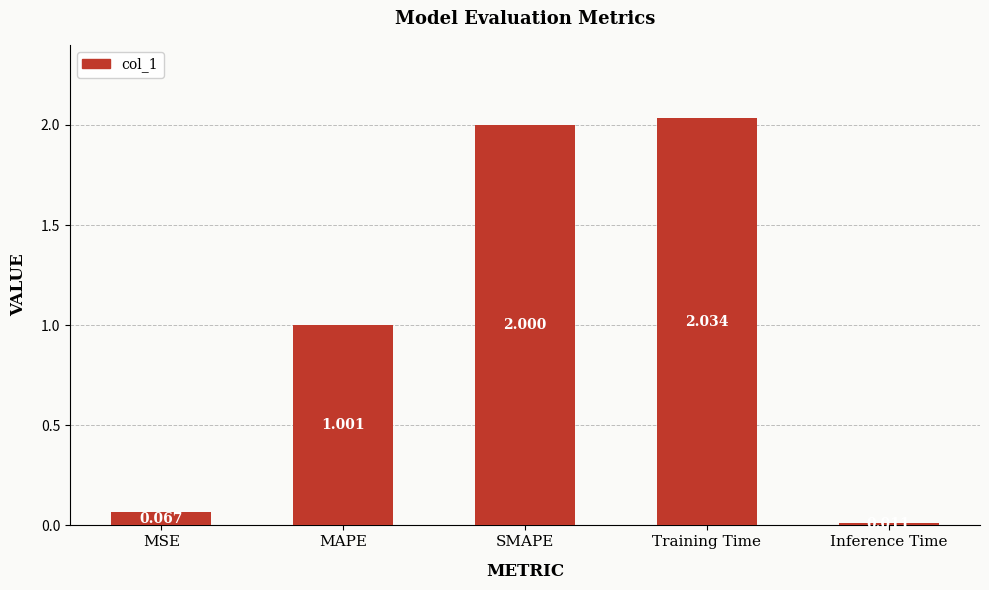

Which has a higher value, MSE or MAPE?

MAPE